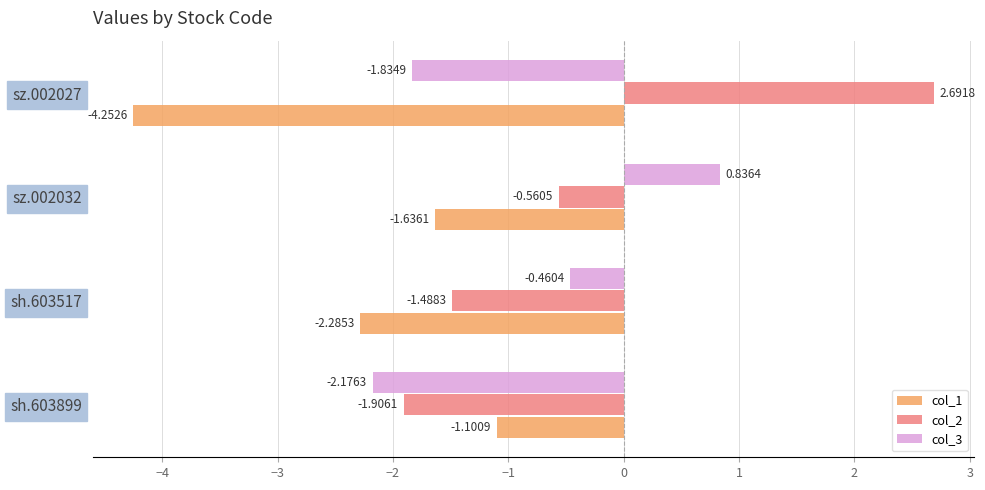

List the series in order of their peak value, lowest first.

col_1, col_3, col_2